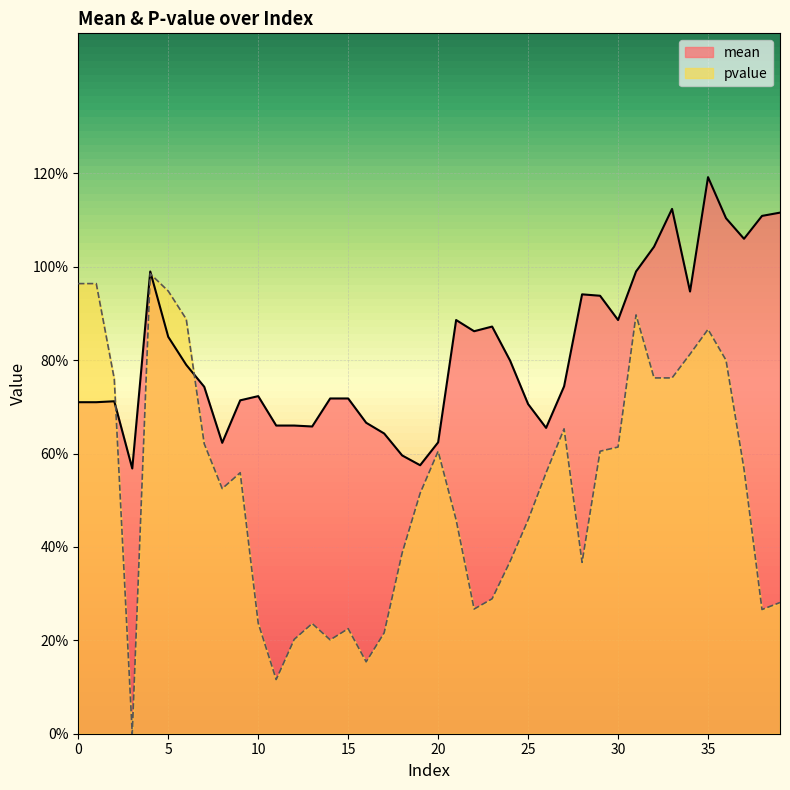

What is the value of the mean point at the 1st from the left?

0.7